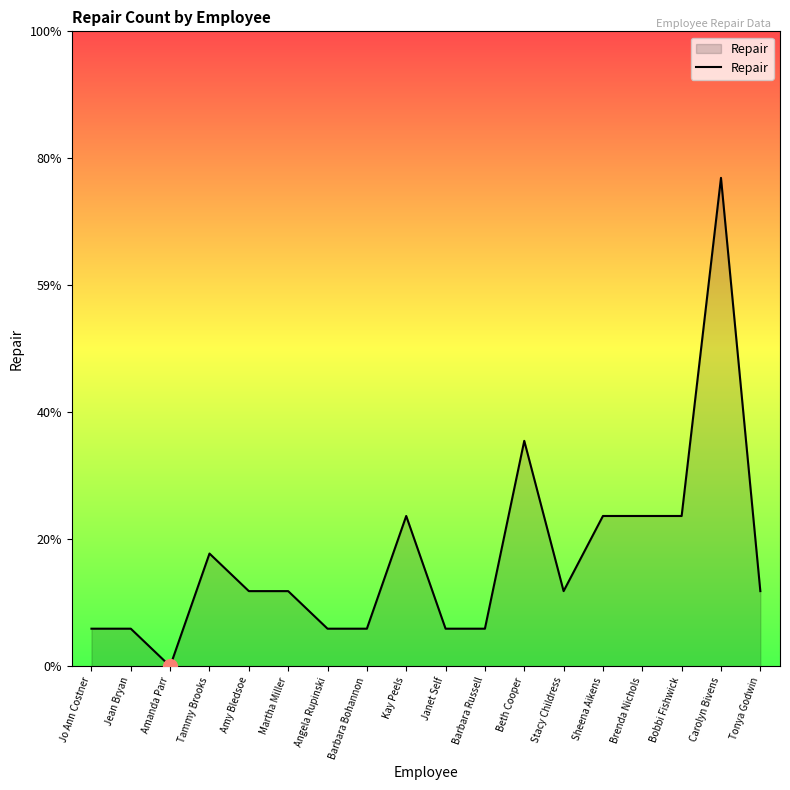

Does the chart display data point markers on the line(s)?

No